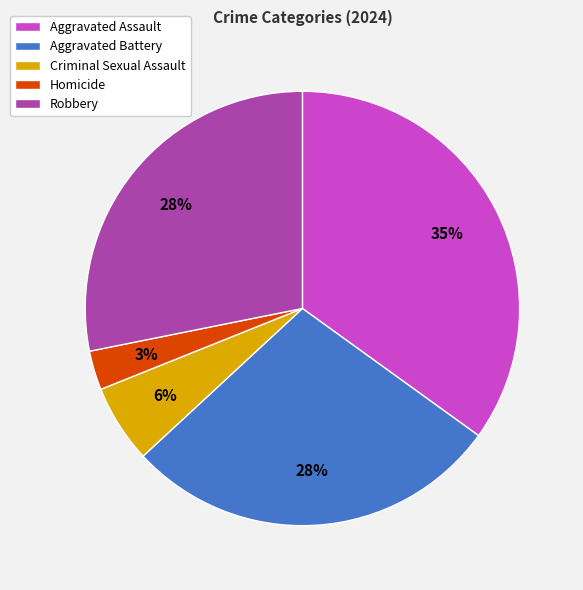

Which category has the biggest portion of the pie?

Aggravated Assault